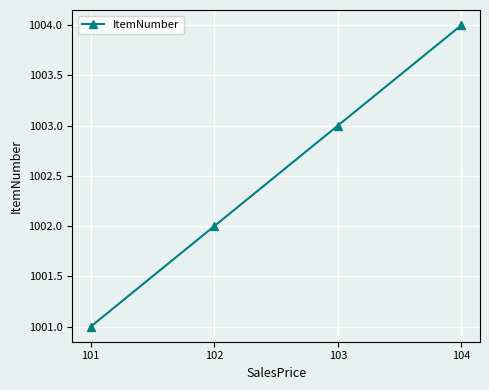

The value at 101 is 221. True or false?

False